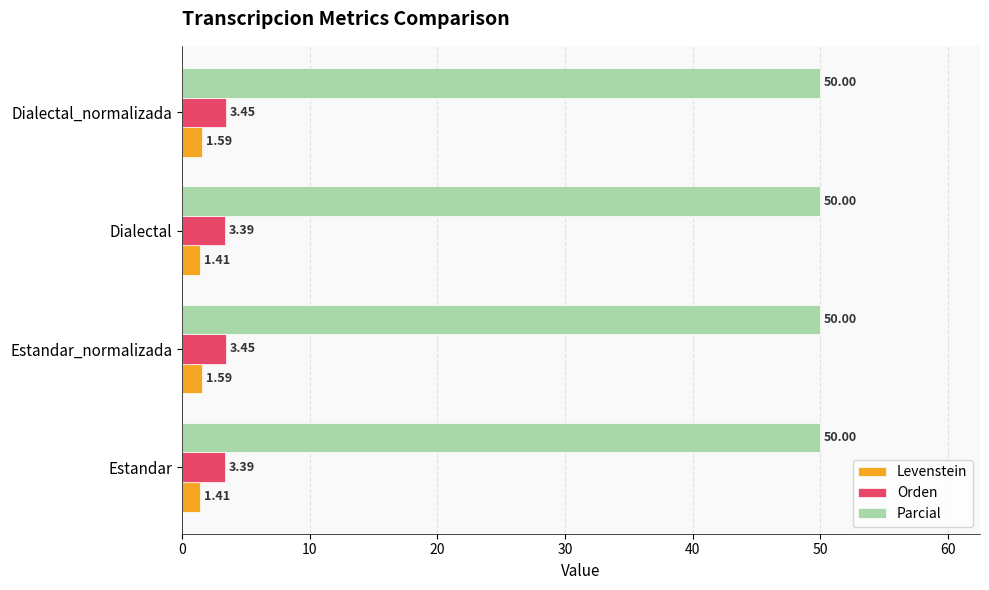

At how many categories does at least one series exceed 3?

4